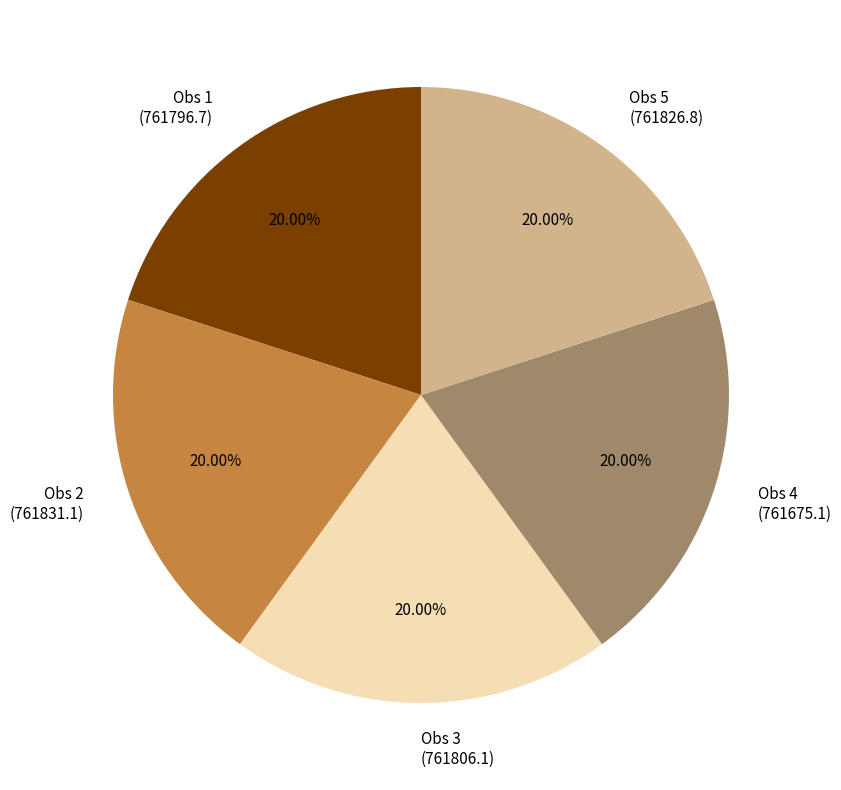

Do Obs 5 (761826.8) and Obs 4 (761675.1) together represent more than half of the pie?

No